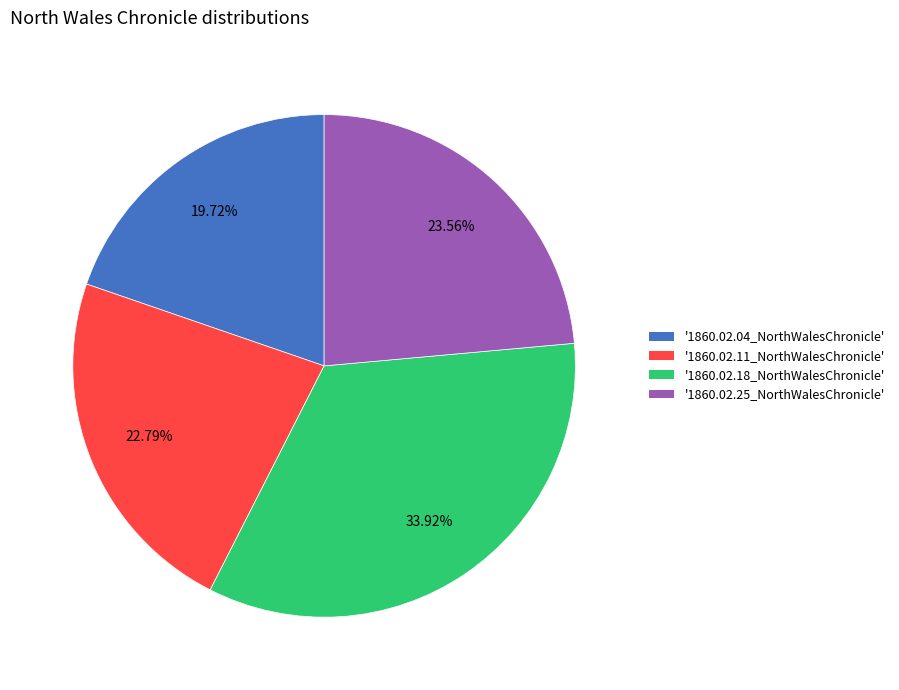

Is there any slice that represents more than half of the pie?

No